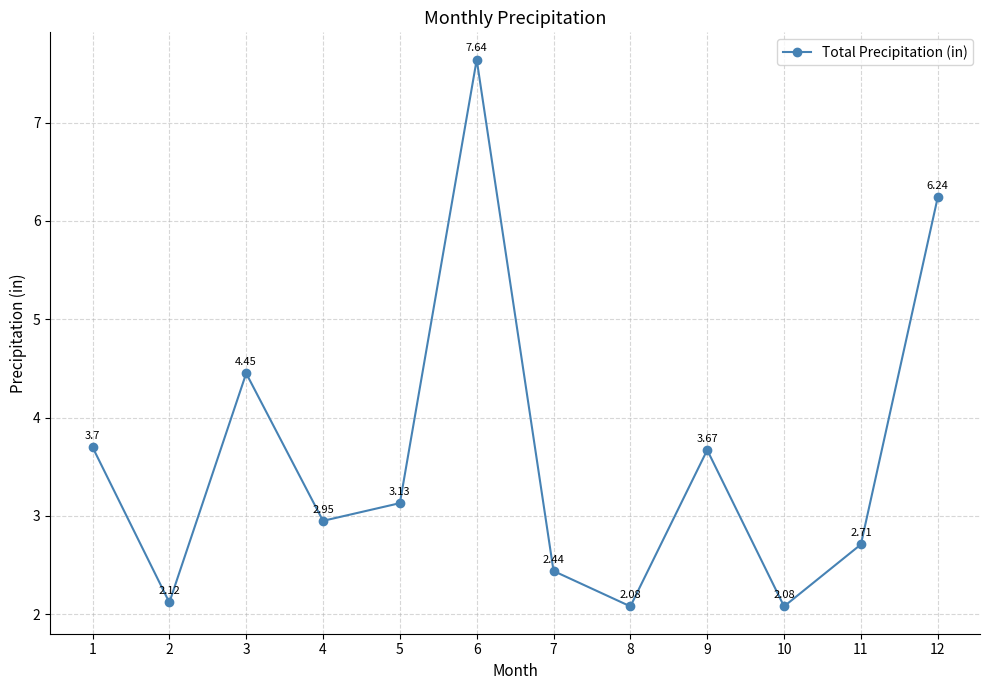

What is the change in value from 7 to 11?

+0.3